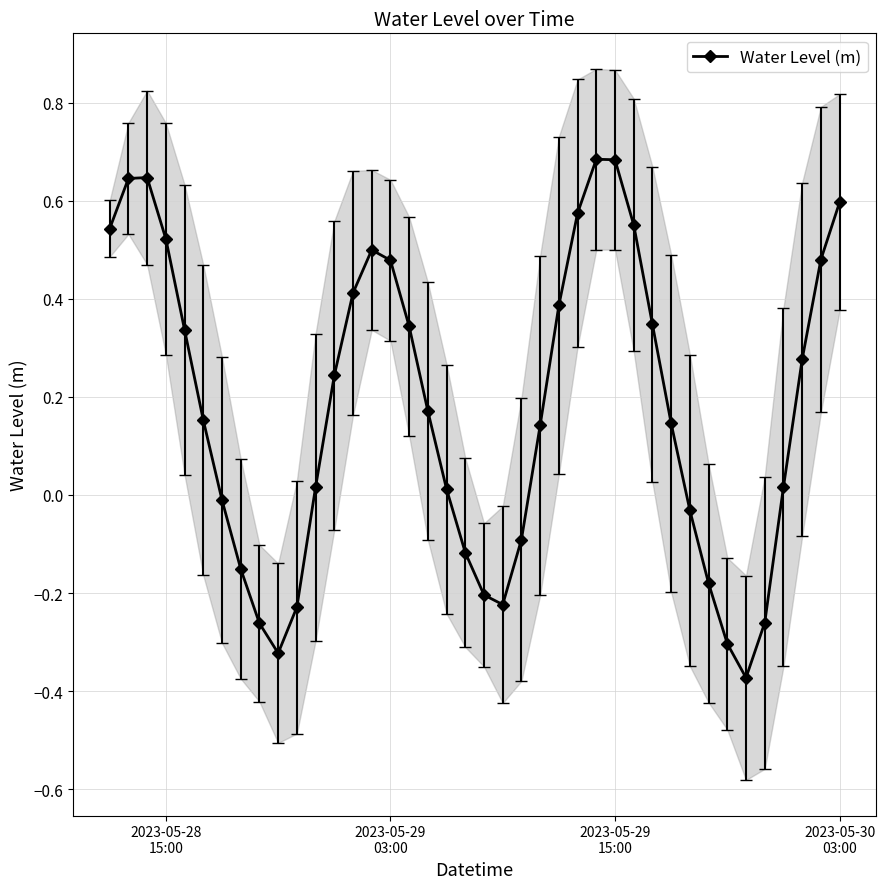

What is the maximum value shown in the chart?

0.7